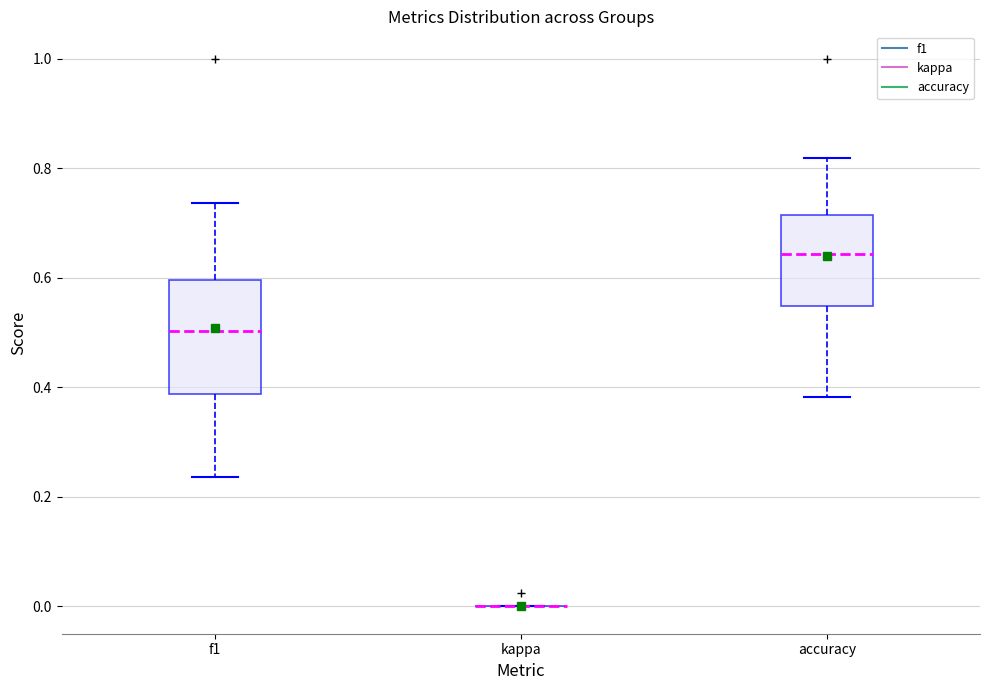

Reading left to right, read every box against the y-axis: the position of its median line, the range the box covers, and the ends of its whiskers. The values are not printed on the chart, so give them approximately, as read against the axis.

f1: median 0.50, box 0.38 to 0.60, whiskers 0.24 to 0.74
kappa: box collapsed to a line at 0.00, whiskers 0.00 to 0.00
accuracy: median 0.64, box 0.54 to 0.72, whiskers 0.38 to 0.82